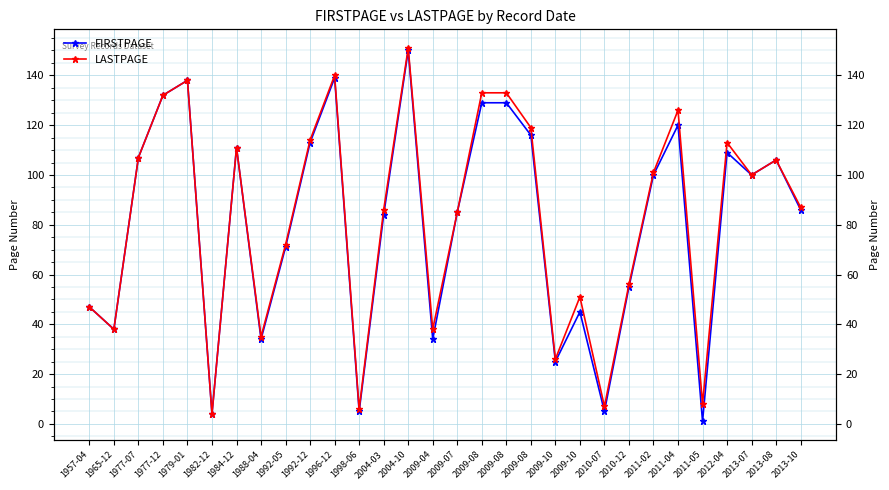

Rank the series at 1965-12 from lowest to highest value.

FIRSTPAGE, LASTPAGE